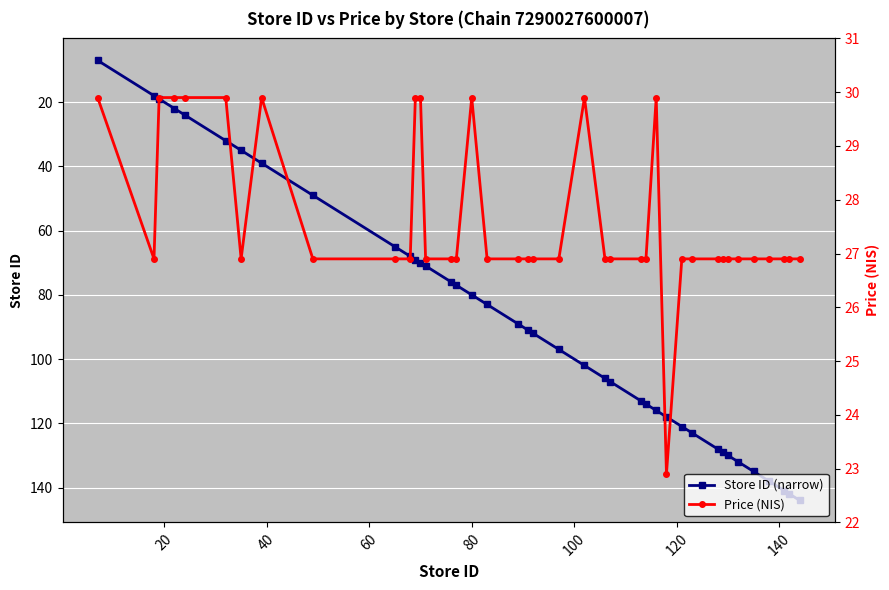

What is the difference between the maximum and minimum values in the Store ID (narrow) series?

137